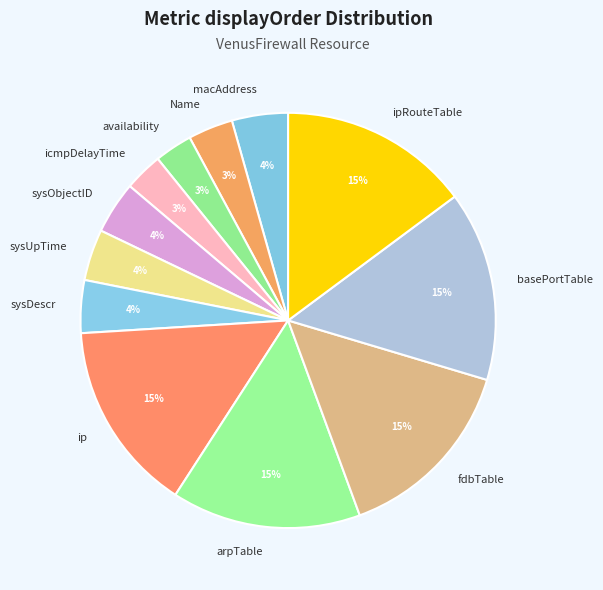

True or false: ipRouteTable accounts for 15% of the total.

True